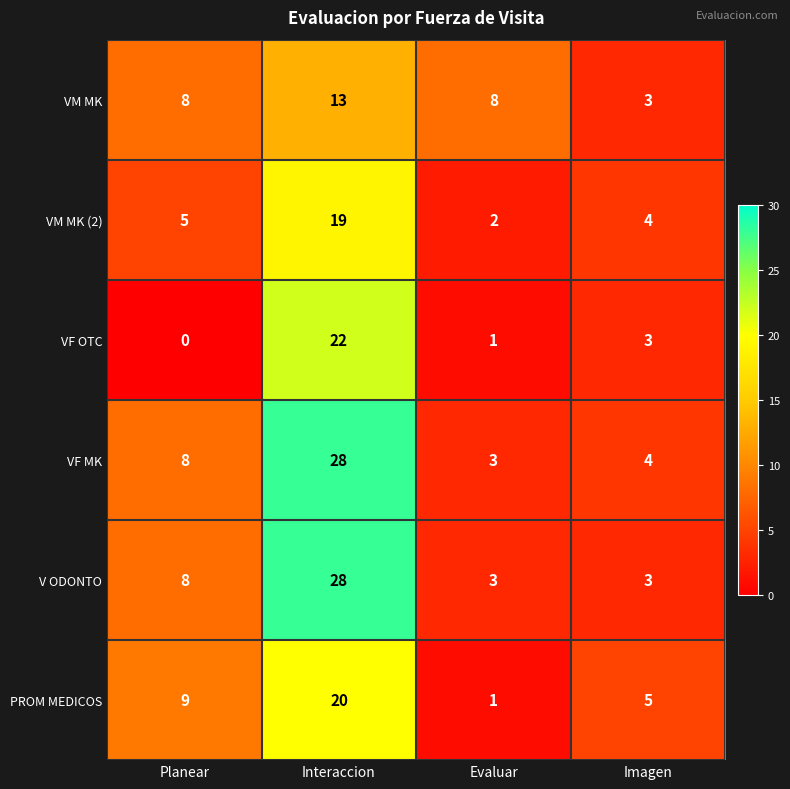

Reading right to left, what are all the values shown in this chart?

VM MK: Imagen=3	Evaluar=8	Interaccion=13	Planear=8
VM MK (2): Imagen=4	Evaluar=2	Interaccion=19	Planear=5
VF OTC: Imagen=3	Evaluar=1	Interaccion=22	Planear=0
VF MK: Imagen=4	Evaluar=3	Interaccion=28	Planear=8
V ODONTO: Imagen=3	Evaluar=3	Interaccion=28	Planear=8
PROM MEDICOS: Imagen=5	Evaluar=1	Interaccion=20	Planear=9